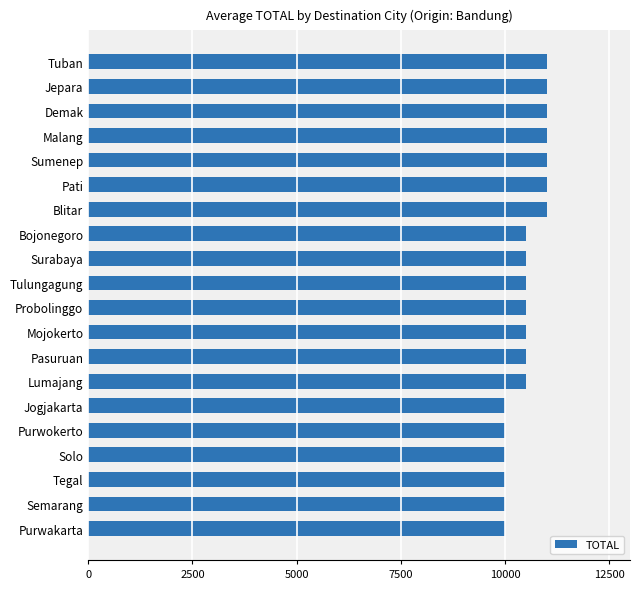

True or false: the data shows 10000 at Purwokerto.

True